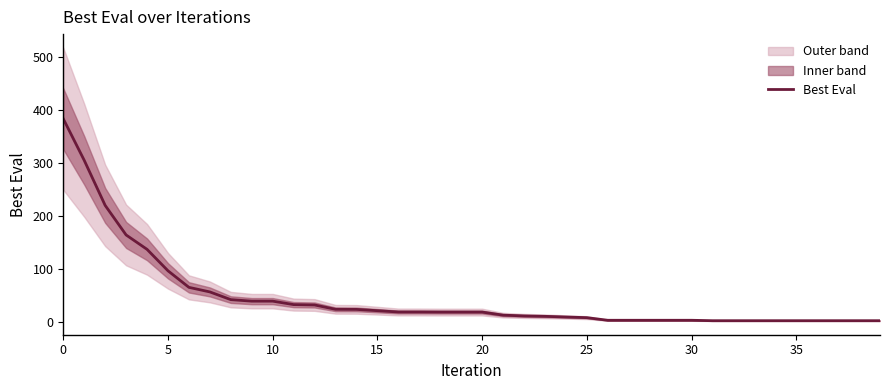

What value does the data have at 15?

20.9